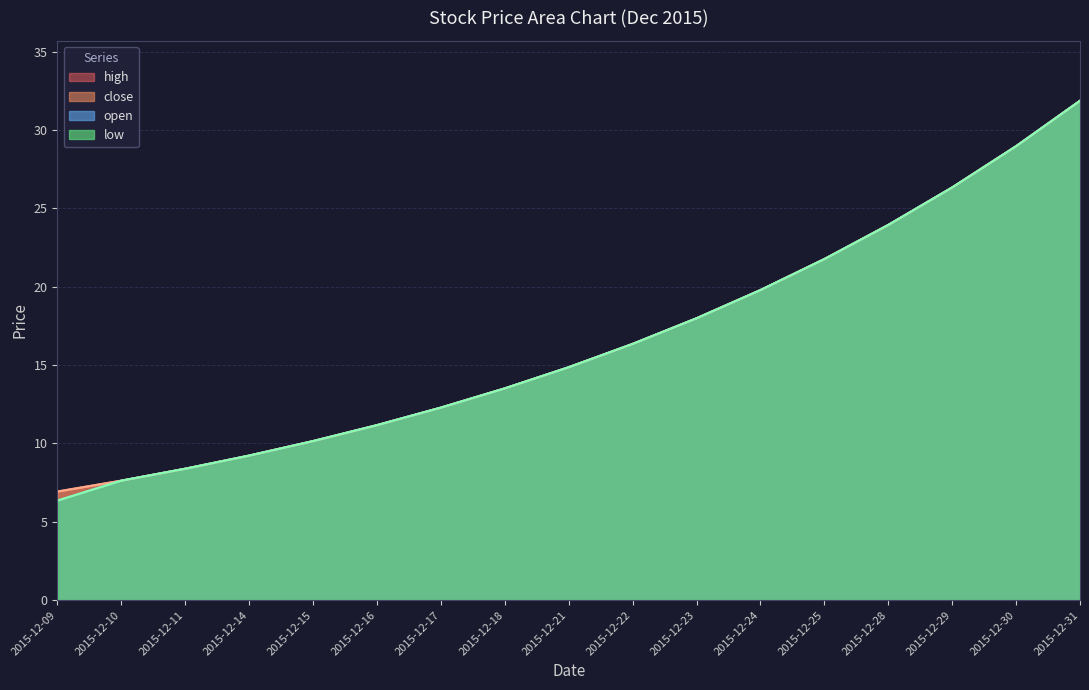

Where does the high series first go above 14?

2015-12-21